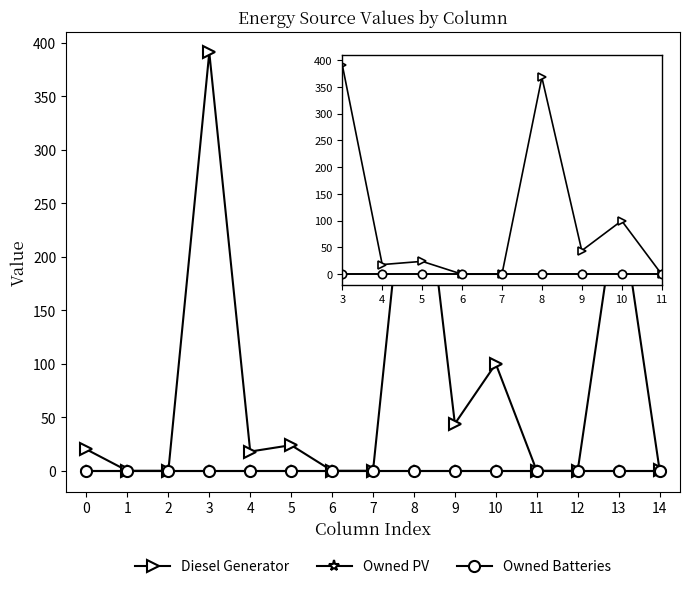

Is the value of Owned PV at 1 greater than the value of Owned Batteries at 0?

No